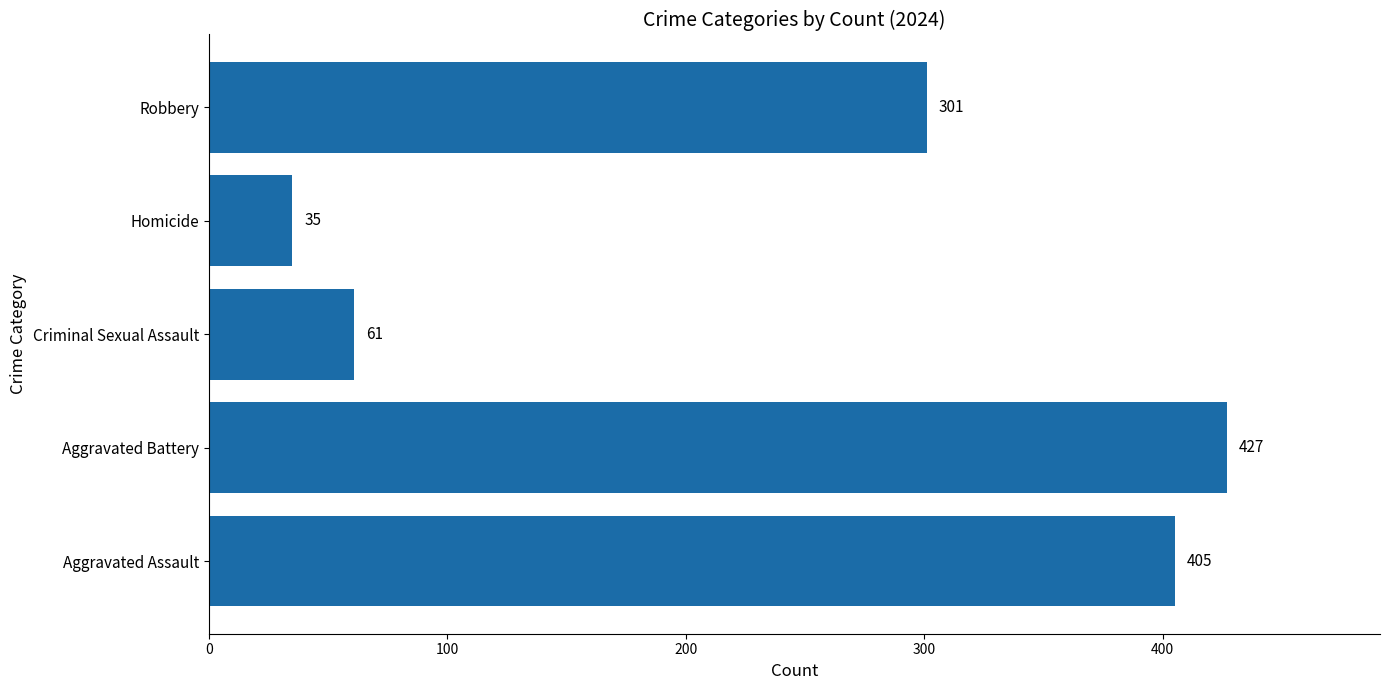

At which category does the chart reach its minimum across all series?

Homicide